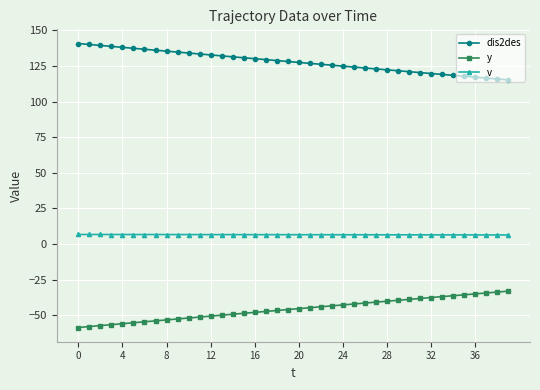

What are all the series names shown in the legend?

dis2des, y, v